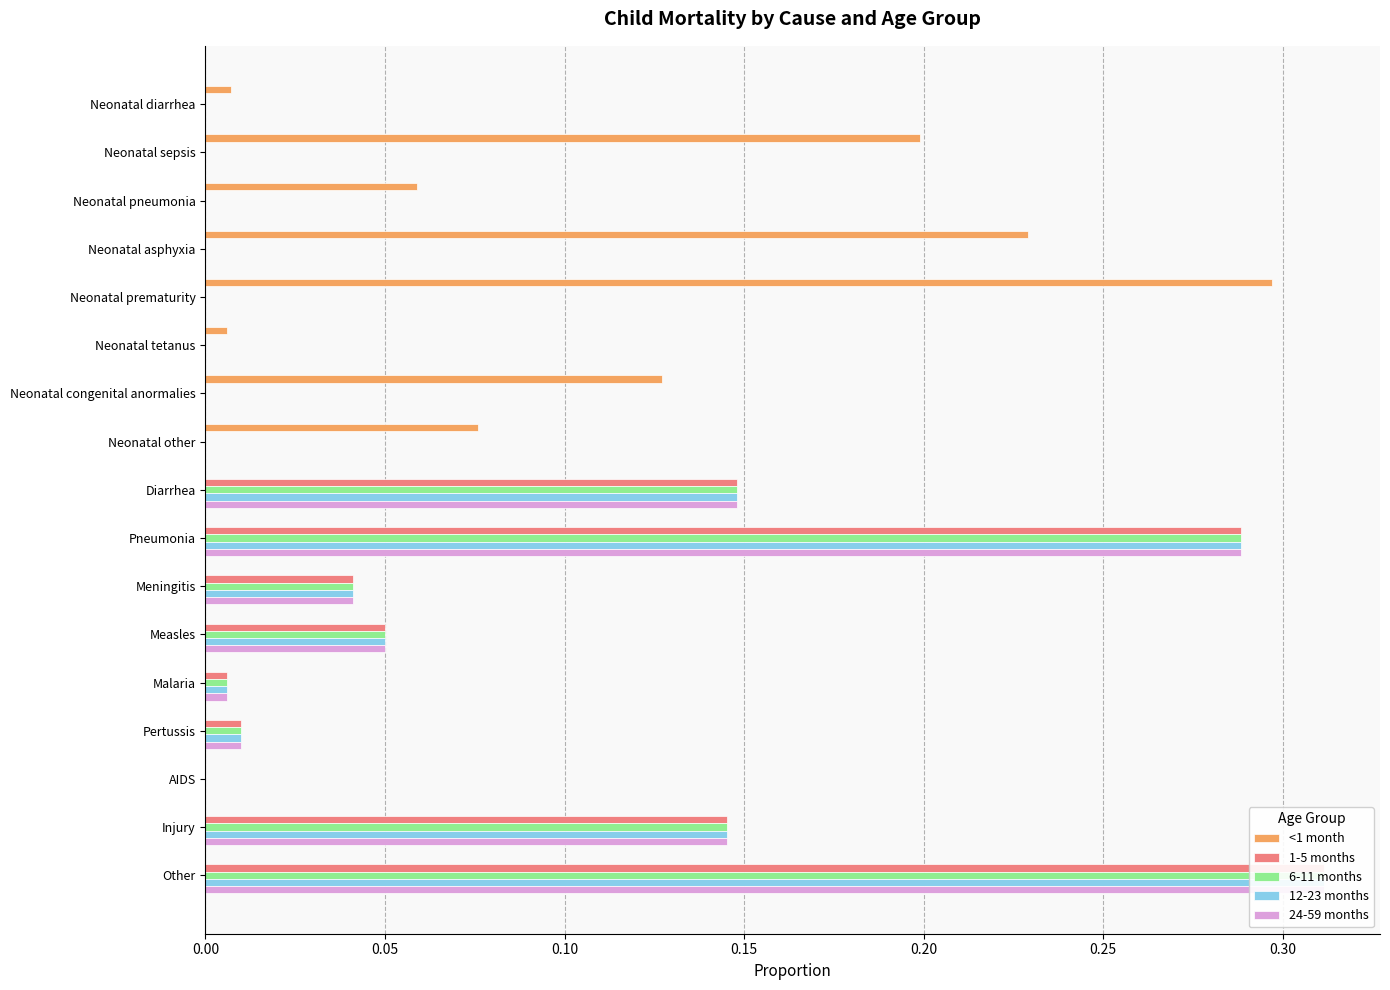

Reading right to left, extract all data points from this chart.

<1 month: 0.0	0.0	0.0	0.0	0.0	0.0	0.0	0.0	0.0	0.1	0.1	0.0	0.3	0.2	0.1	0.2	0.0
1-5 months: 0.3	0.1	0.0	0.0	0.0	0.1	0.0	0.3	0.1	0.0	0.0	0.0	0.0	0.0	0.0	0.0	0.0
6-11 months: 0.3	0.1	0.0	0.0	0.0	0.1	0.0	0.3	0.1	0.0	0.0	0.0	0.0	0.0	0.0	0.0	0.0
12-23 months: 0.3	0.1	0.0	0.0	0.0	0.1	0.0	0.3	0.1	0.0	0.0	0.0	0.0	0.0	0.0	0.0	0.0
24-59 months: 0.3	0.1	0.0	0.0	0.0	0.1	0.0	0.3	0.1	0.0	0.0	0.0	0.0	0.0	0.0	0.0	0.0